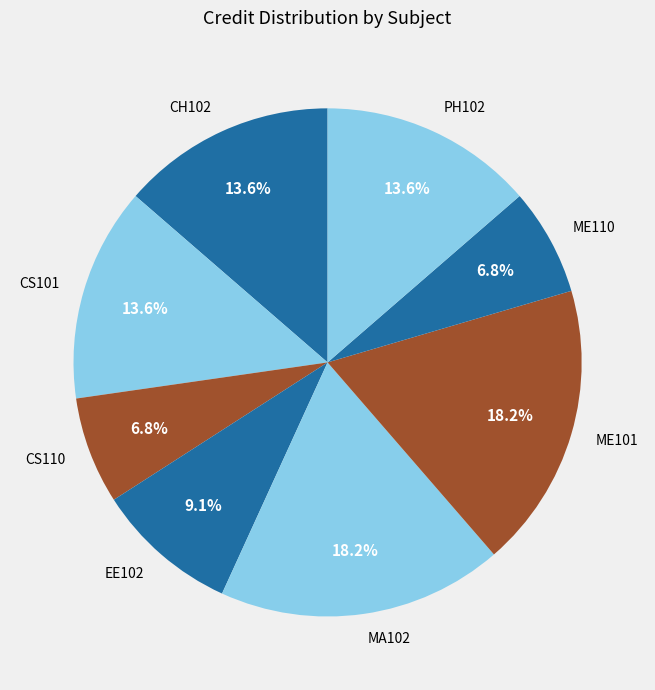

How many segments does this pie chart have?

8